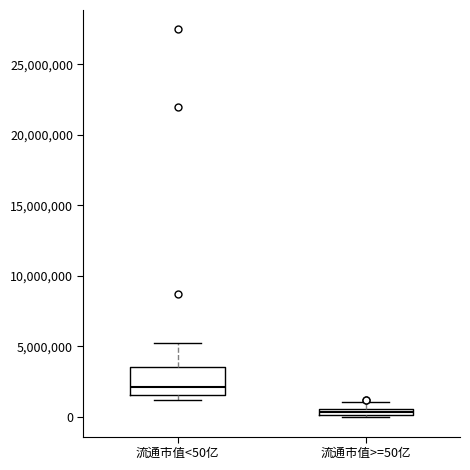

Comparing the boxes themselves (not the whiskers), which one is the tallest?

流通市值<50亿